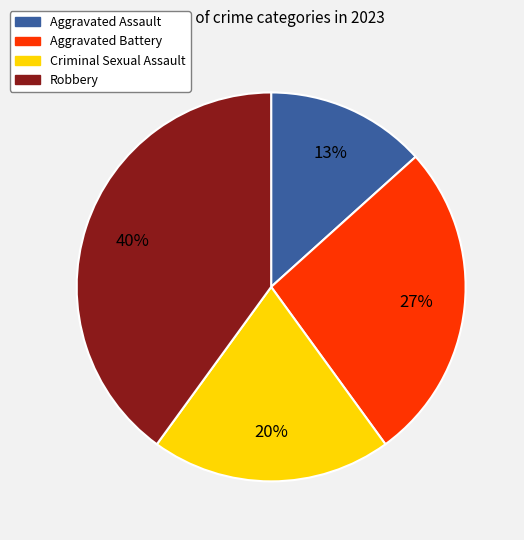

Rank the categories by value from lowest to highest.

Aggravated Assault, Criminal Sexual Assault, Aggravated Battery, Robbery